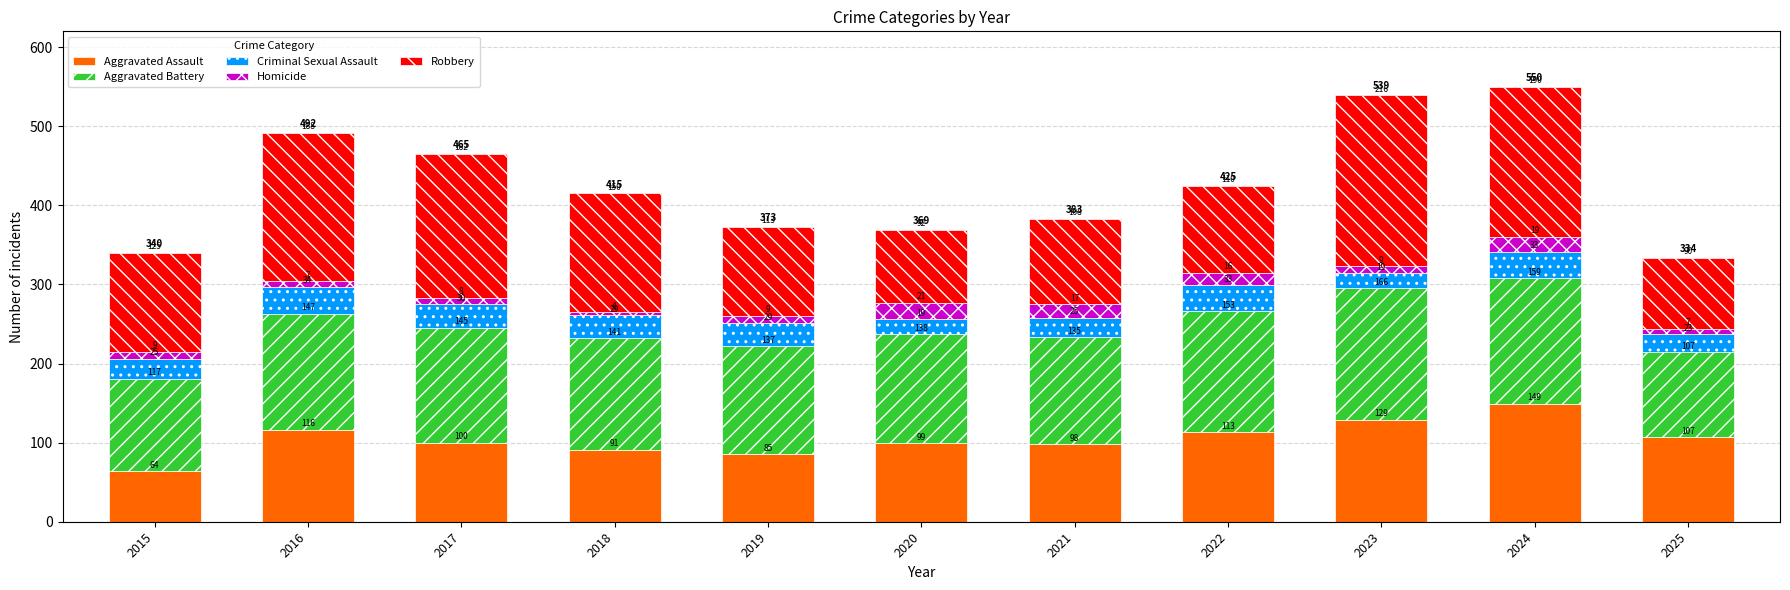

At which category is the sum across all series the highest?

2024